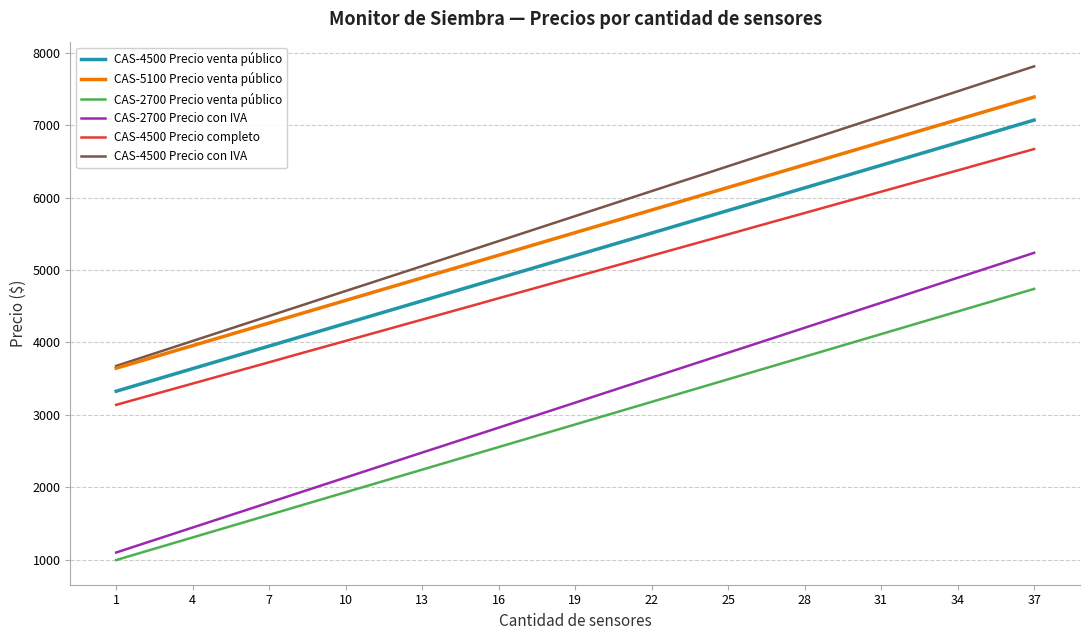

What is the difference between the second highest and second lowest values in the CAS-2700 Precio con IVA series?

3908